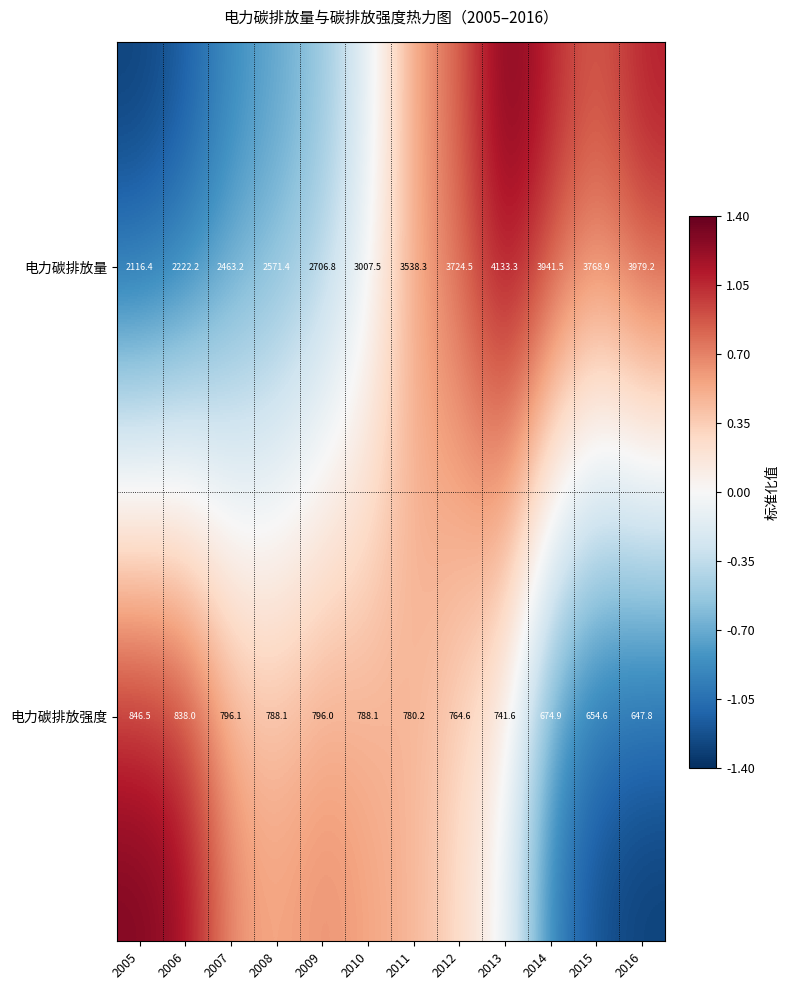

What is the difference between the highest and lowest values at 2016?

3331.4